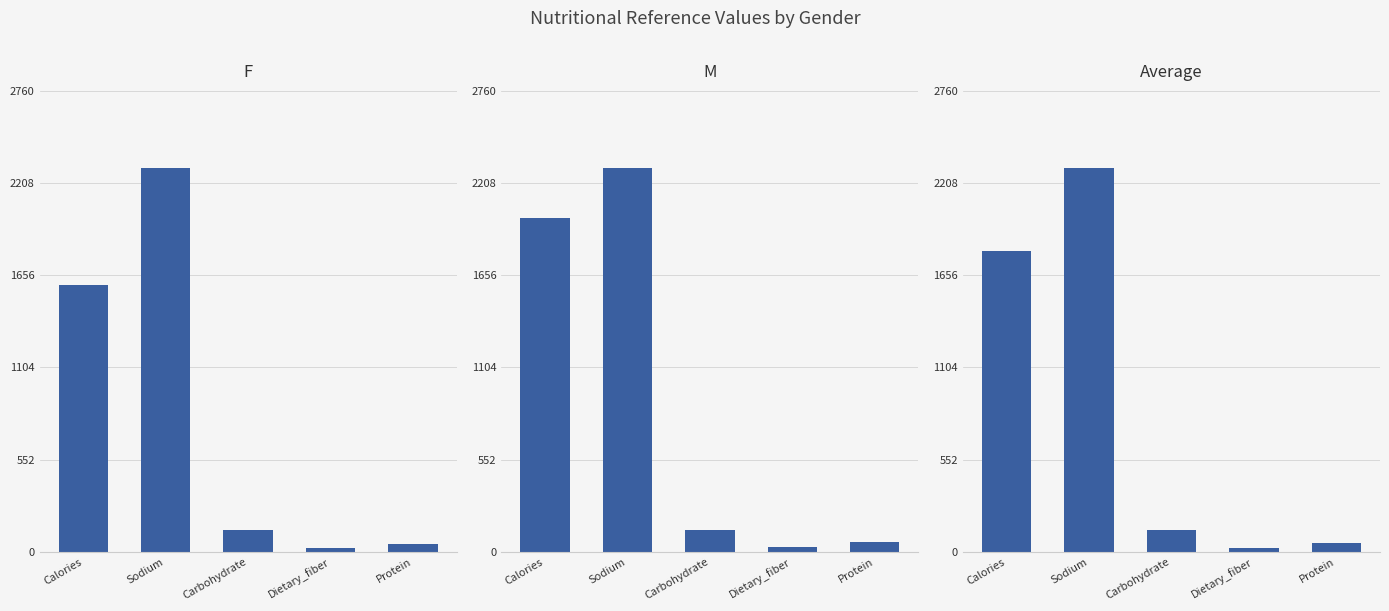

What is the average value of the M series?

903